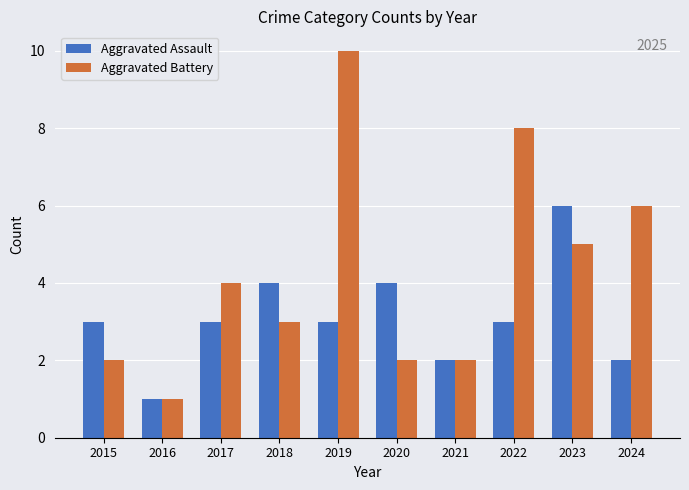

Which series has the largest total across all categories?

Aggravated Battery